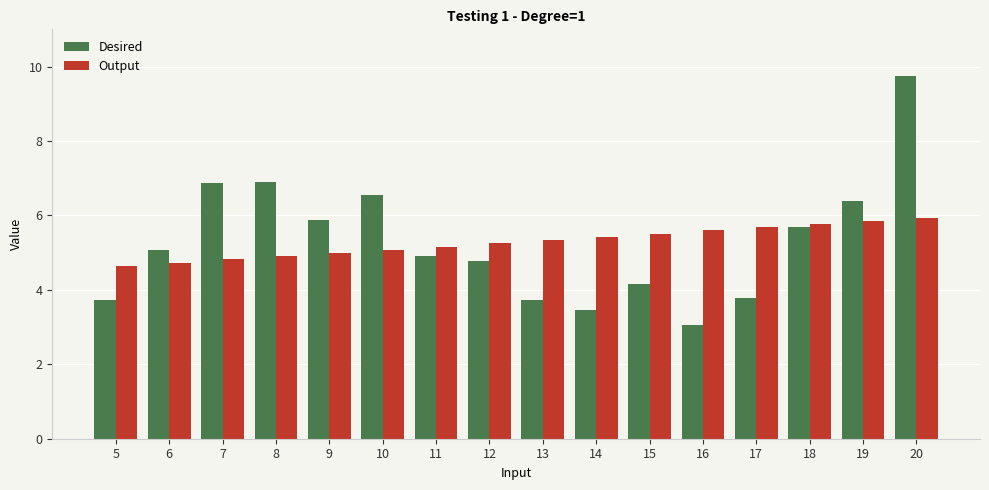

Rank the series at 20 from lowest to highest value.

Output, Desired